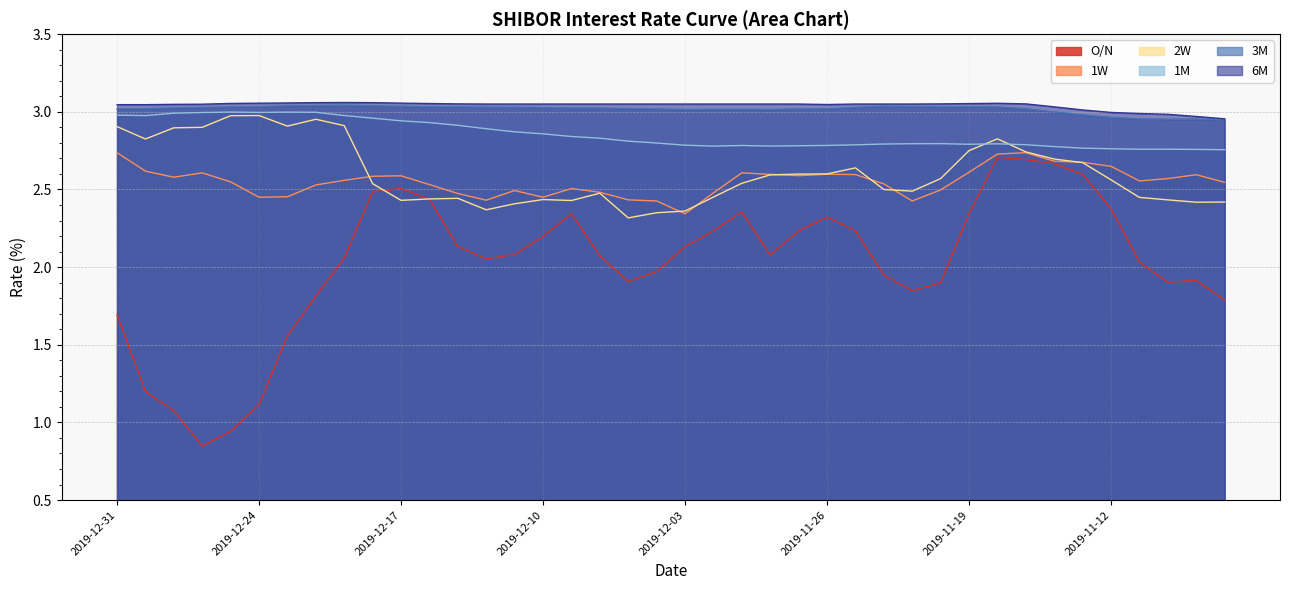

What is the maximum value for 1M?

3.0